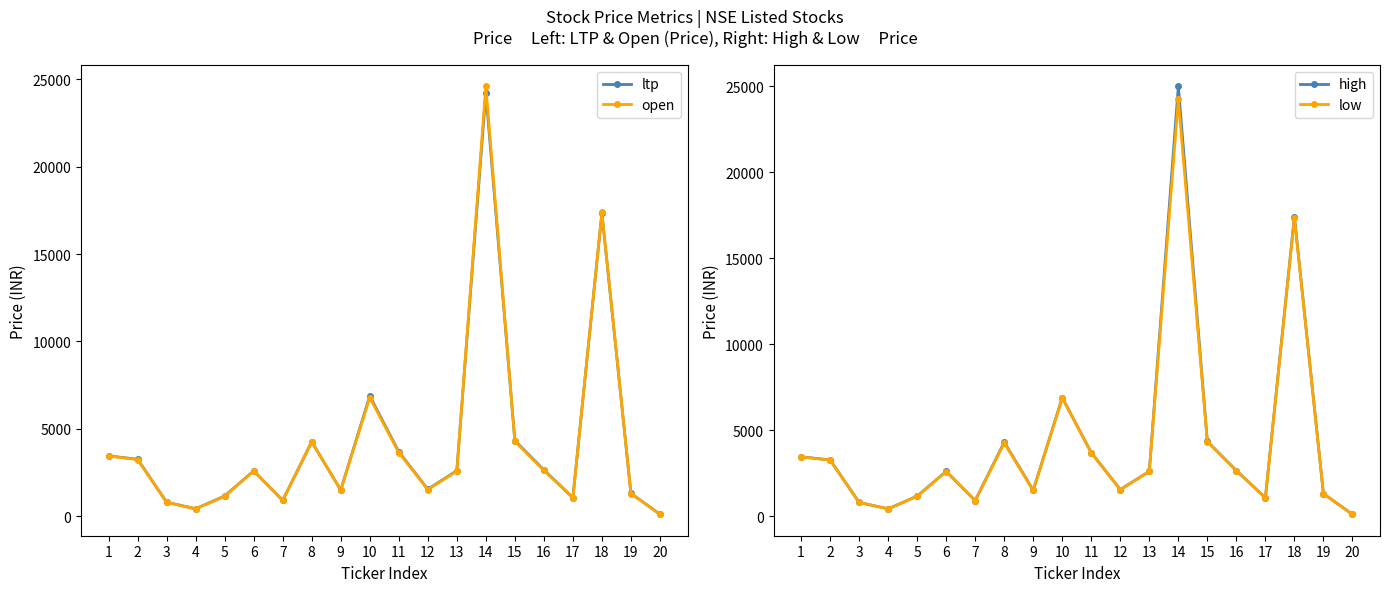

Reading left to right, transcribe all the data shown in this chart.

ltp: 3450.0	3258.3	799.6	423.9	1157.6	2592.0	905.5	4251.7	1499.2	6874.1	3685.0	1541.2	2601.8	24236.2	4327.0	2649.9	1062.0	17342.8	1305.8	107.3
open: 3441.8	3239.9	789.0	419.9	1140.0	2591.0	905.0	4260.0	1500.0	6783.6	3640.2	1525.8	2570.6	24599.0	4290.0	2616.8	1058.3	17380.0	1297.8	106.8
high: 3453.7	3269.8	800.0	424.4	1165.0	2605.0	908.9	4300.0	1504.0	6888.0	3695.0	1545.9	2605.0	25000.0	4348.0	2653.2	1068.5	17420.0	1307.8	107.7
low: 3450.0	3258.3	799.6	423.9	1157.6	2592.0	905.5	4251.7	1499.2	6874.1	3685.0	1541.2	2601.8	24236.2	4327.0	2649.9	1062.0	17342.8	1305.8	107.3